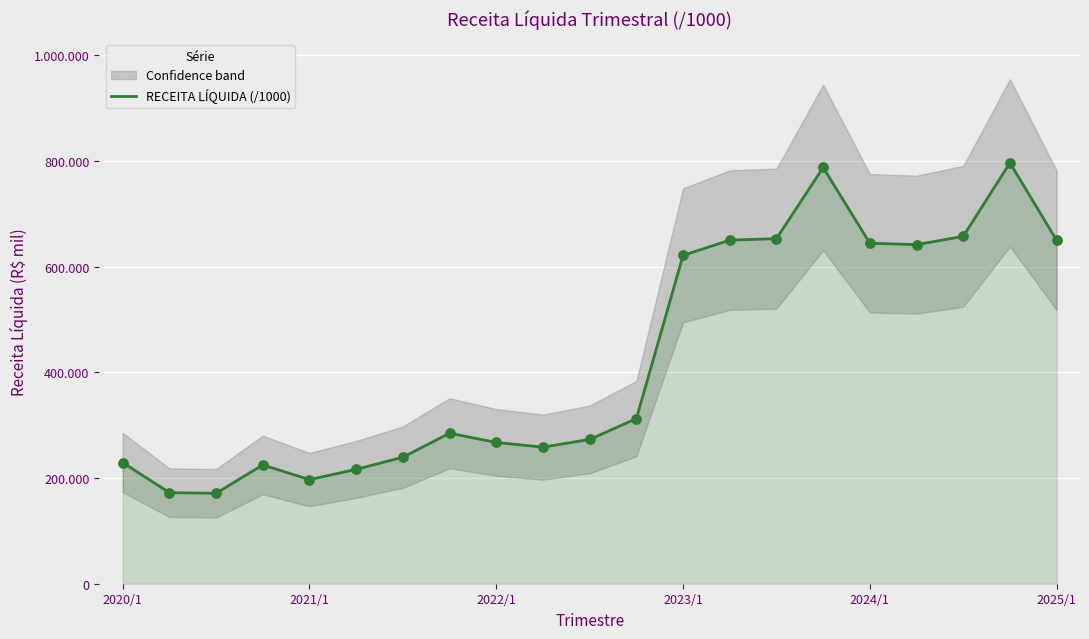

Between 7 and 16, which is larger?

16